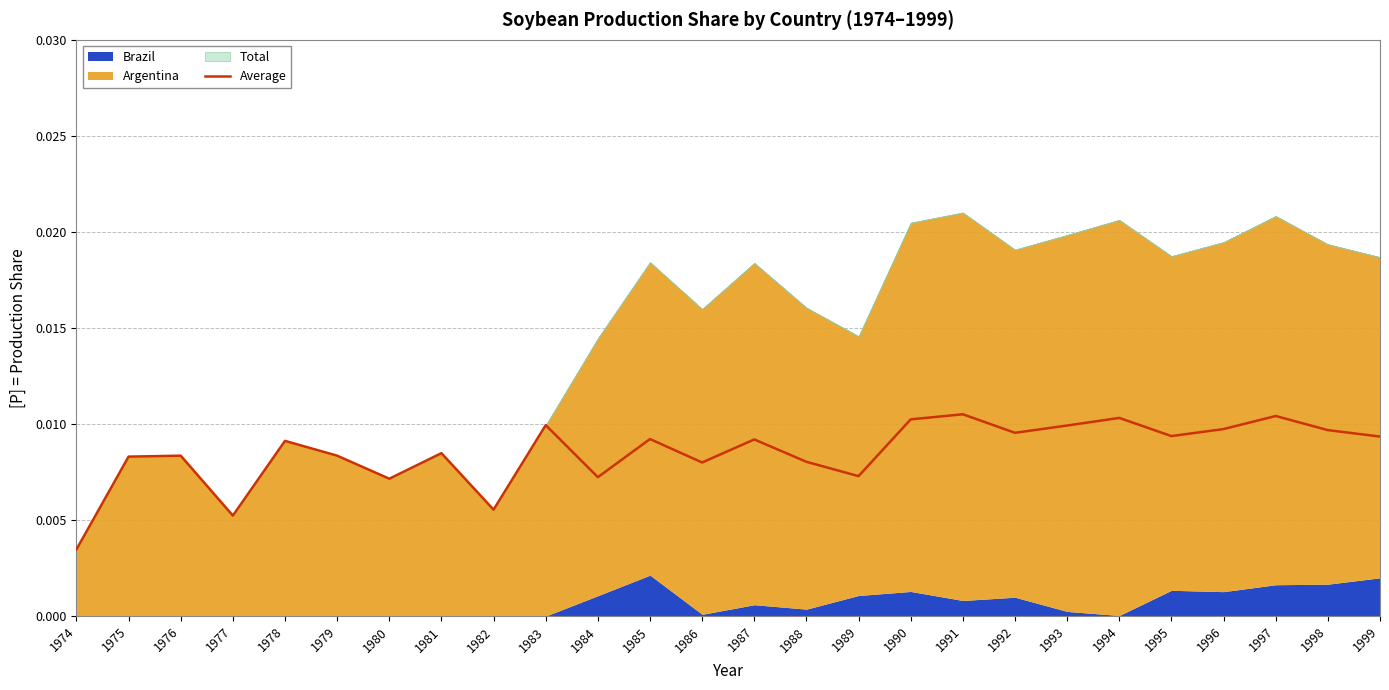

Where is Average nearest to the value 0?

1974